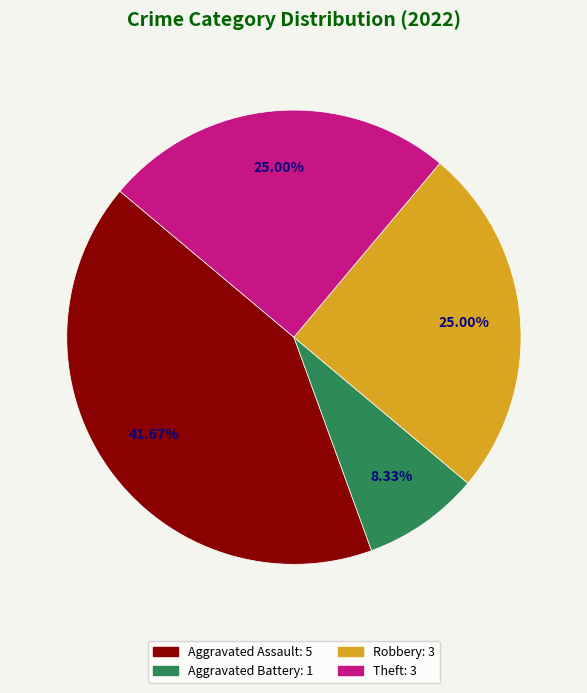

Is there any slice that represents more than half of the pie?

No